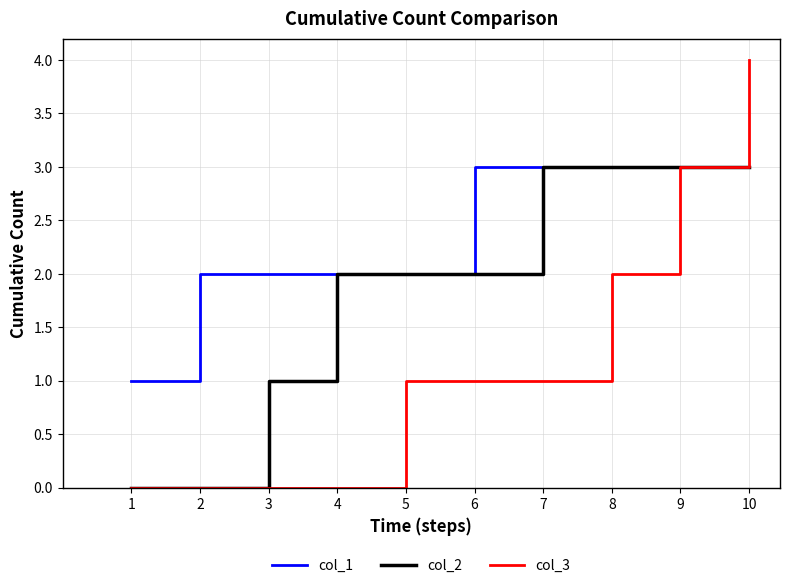

What is the maximum value shown in the chart?

4